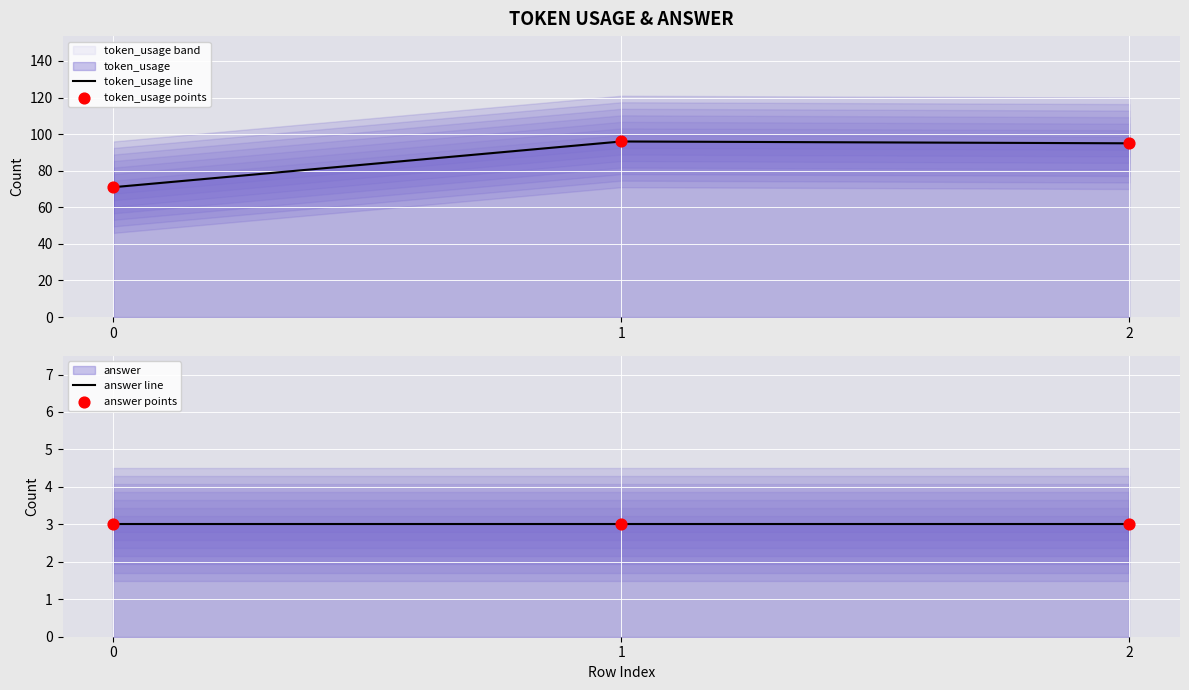

What is the total value across all series at 2?

196